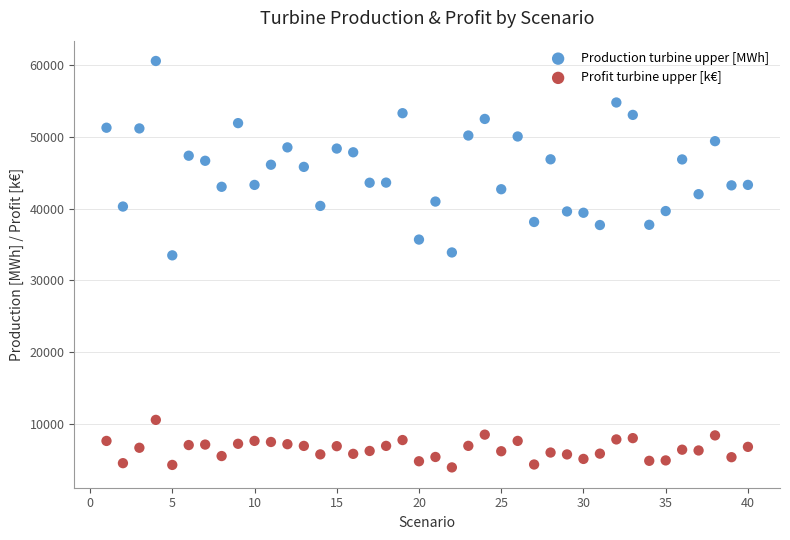

What are all the series names shown in the legend?

Production turbine upper [MWh], Profit turbine upper [k€]